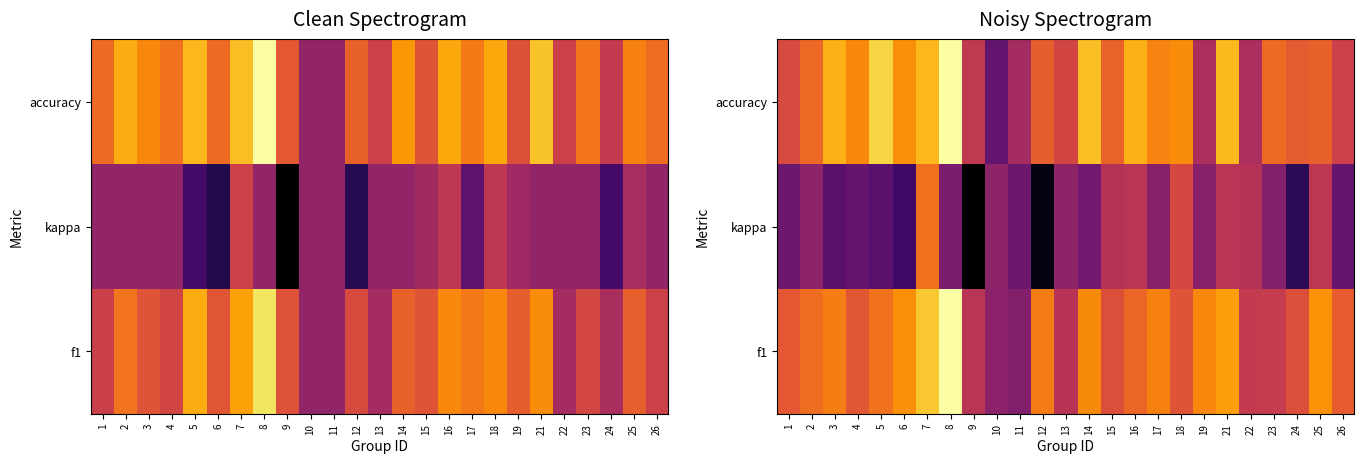

Is it true that kappa equals 0.2 at 6?

True